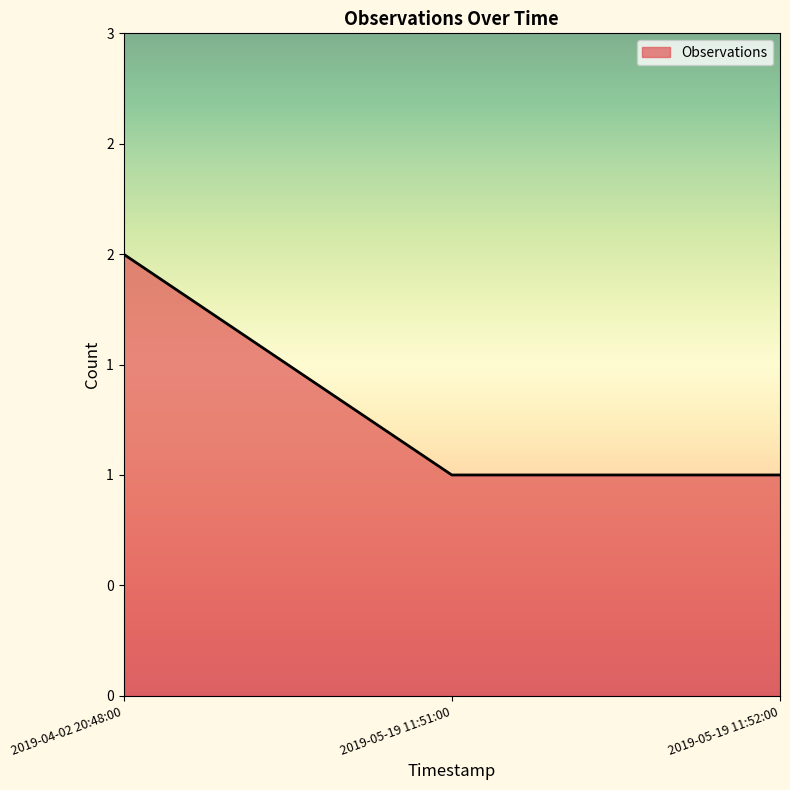

At which category does the chart reach its peak across all series?

2019-04-02 20:48:00